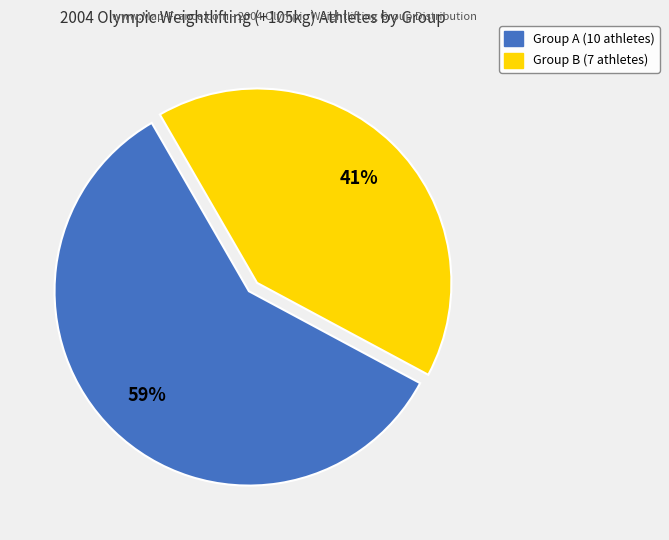

How many slices are in this pie chart?

2